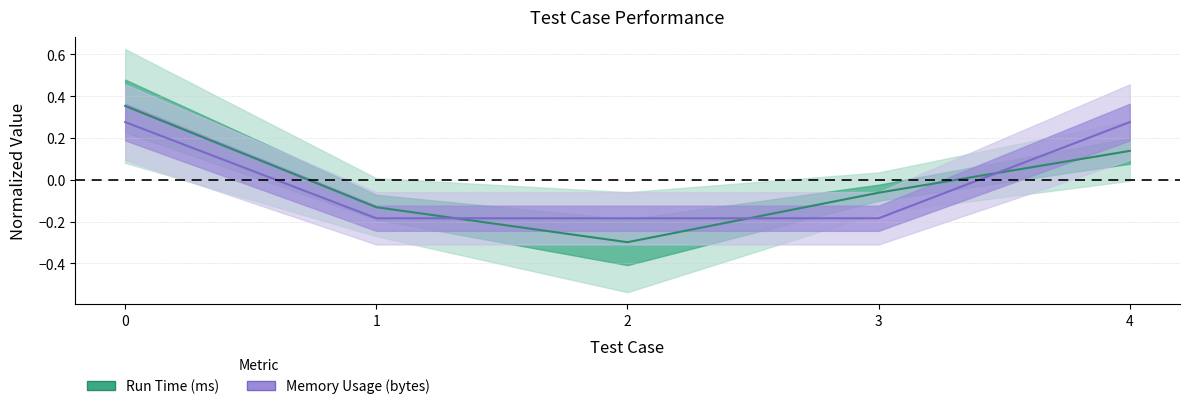

What is the value of the Run Time (ms) point at the 2nd from the left?

-0.1